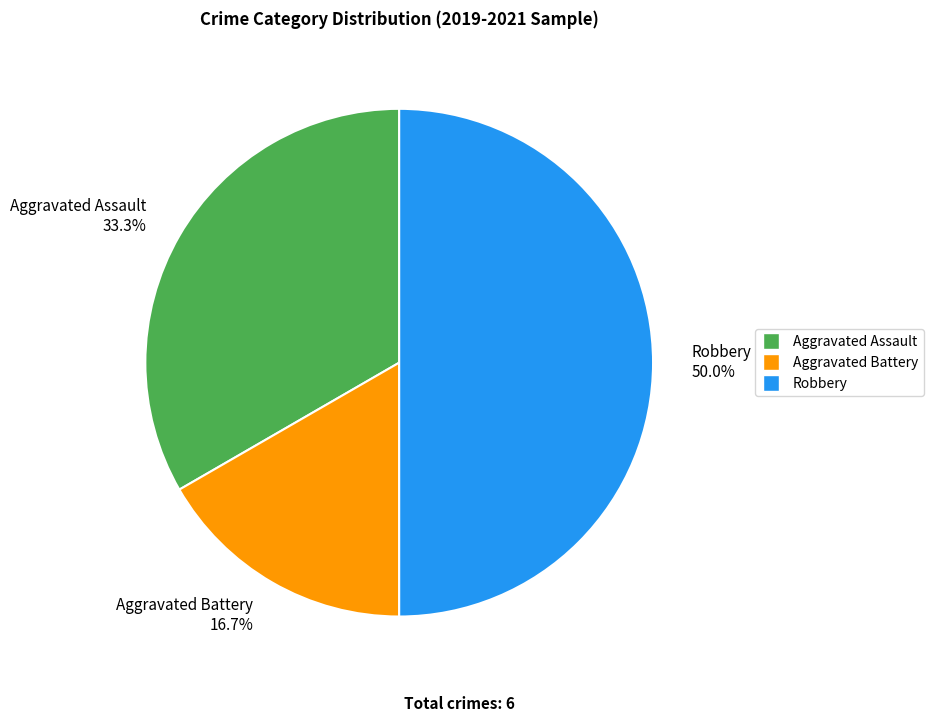

To the nearest percent, what is the difference between the largest and smallest slice percentages?

33%